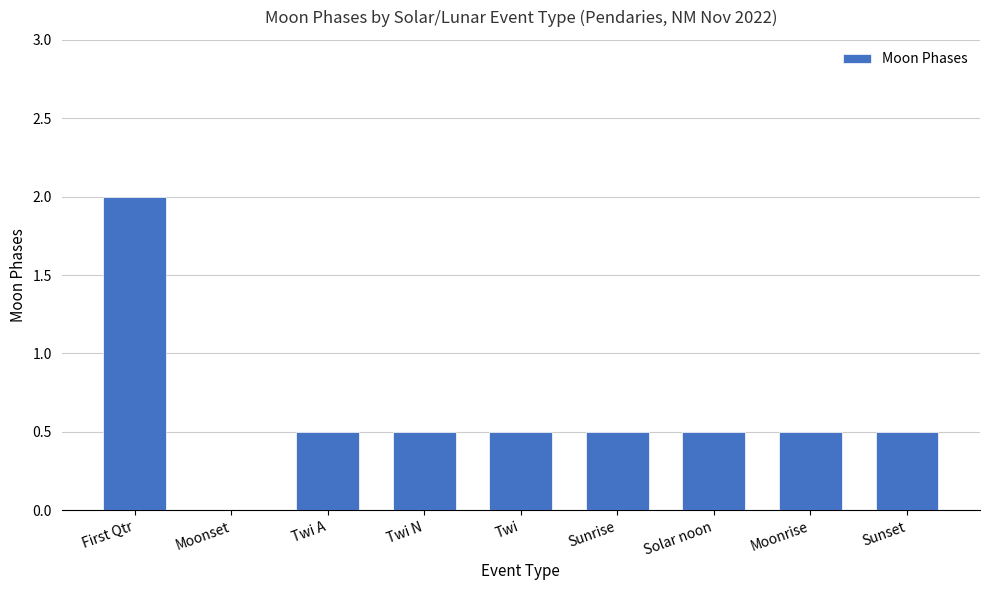

What is the sum of the values at Sunrise and Twi?

1.0